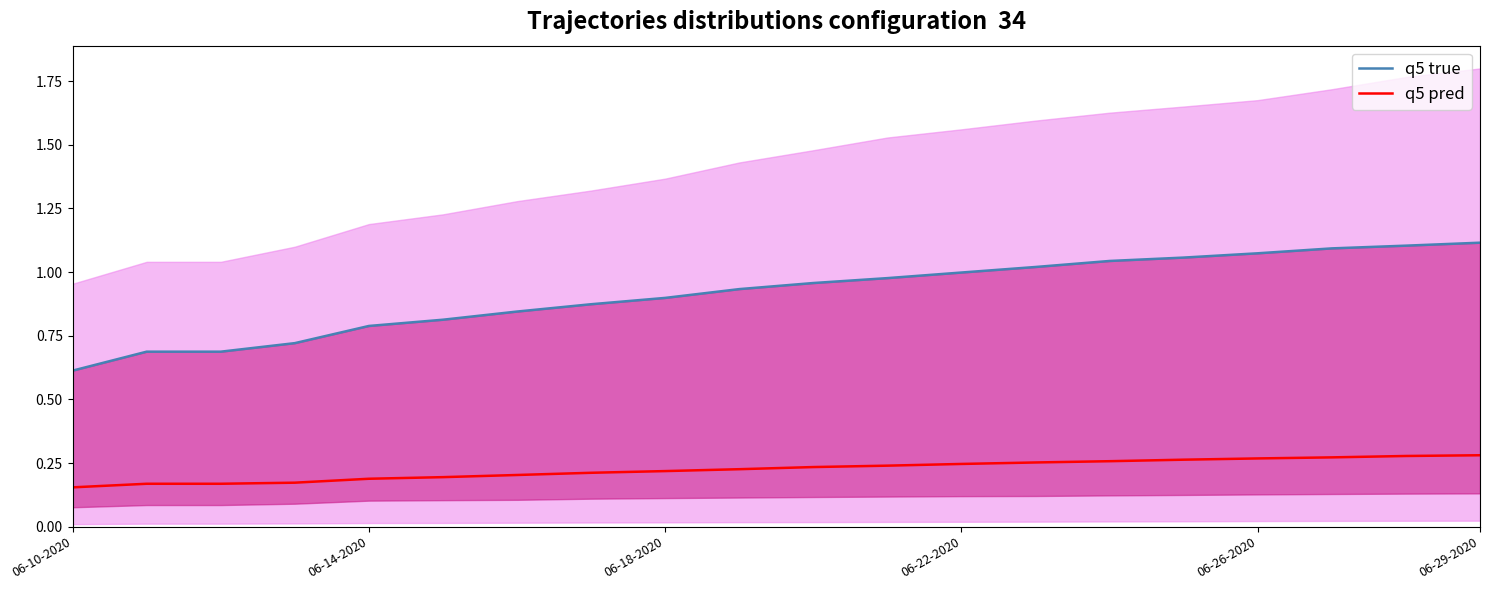

What is the difference between the maximum and minimum values in the q5 true series?

0.5